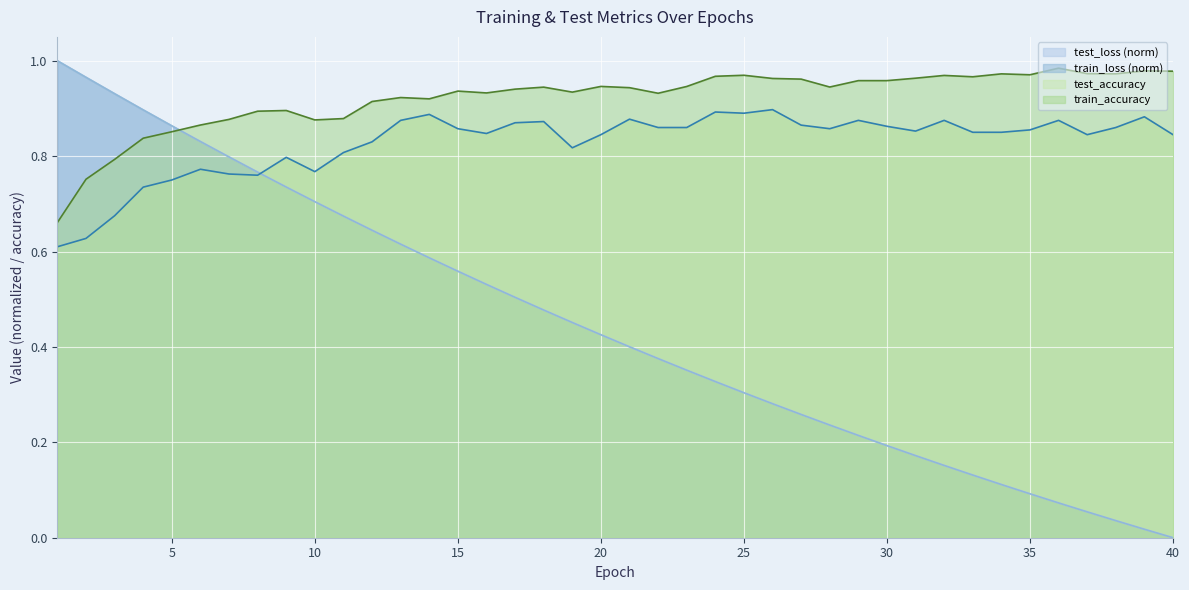

How many series are shown in this chart?

4